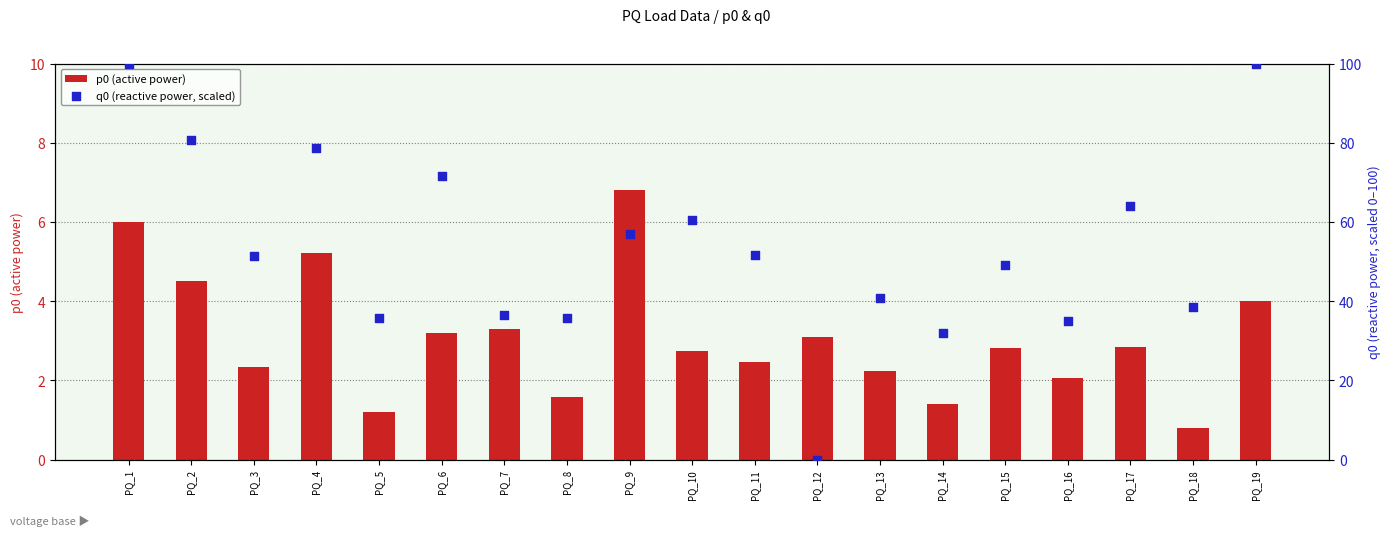

Which series reaches the maximum Y coordinate?

q0 (reactive power, scaled)